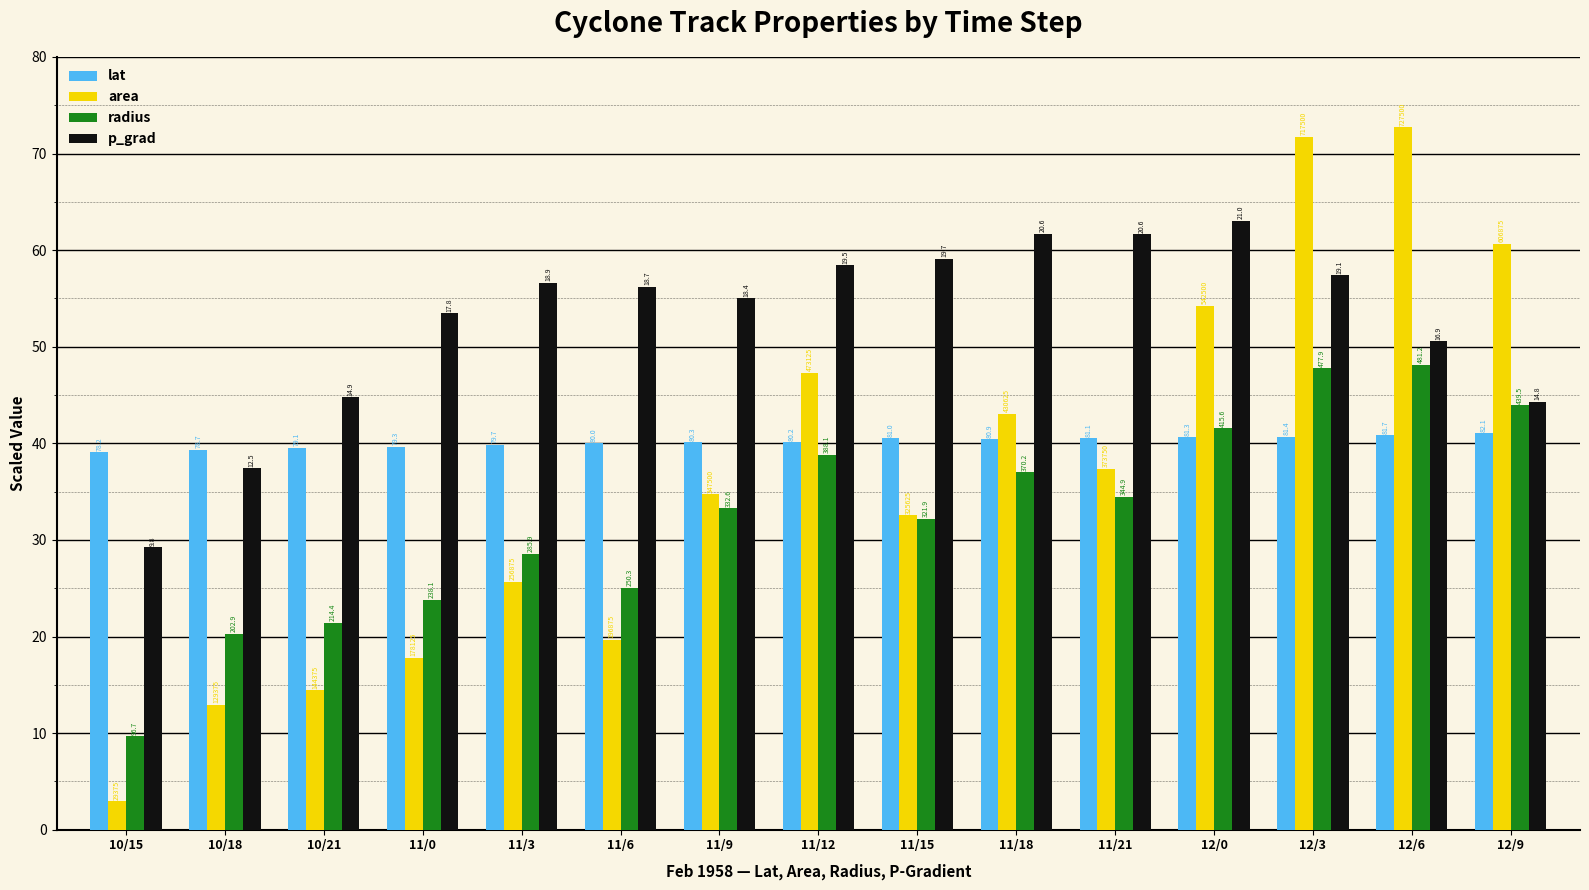

What are all the series names shown in the legend?

lat, area, radius, p_grad